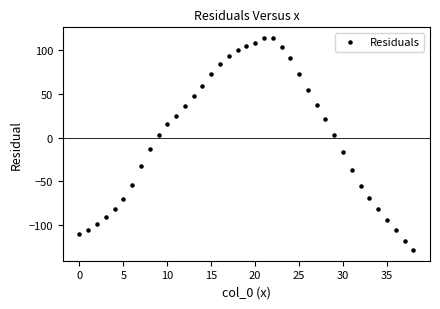

What Y value in the scatter plot is closest to -7?

-13.0